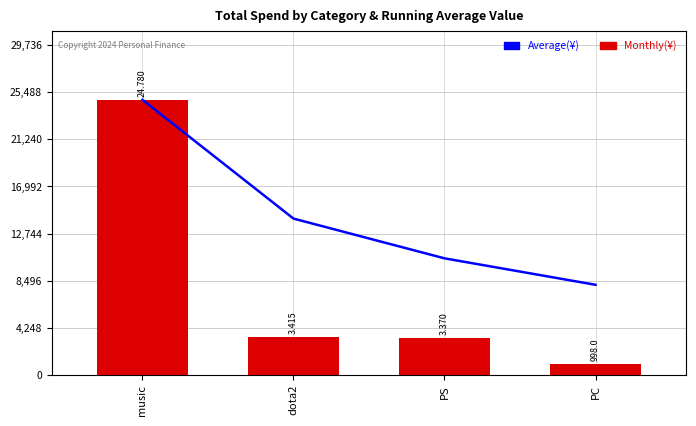

Does the chart contain stacked bars?

No